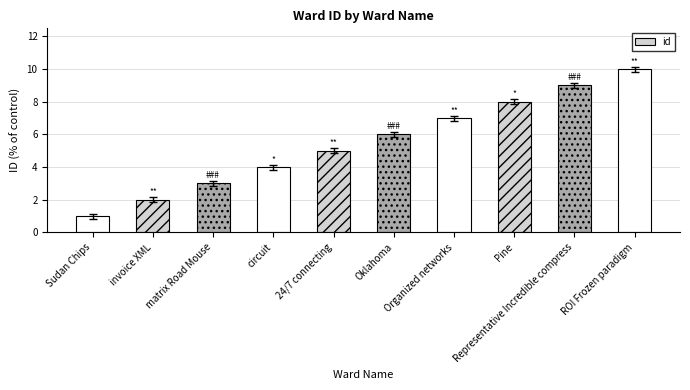

At which label is the value closest to 5?

24/7 connecting